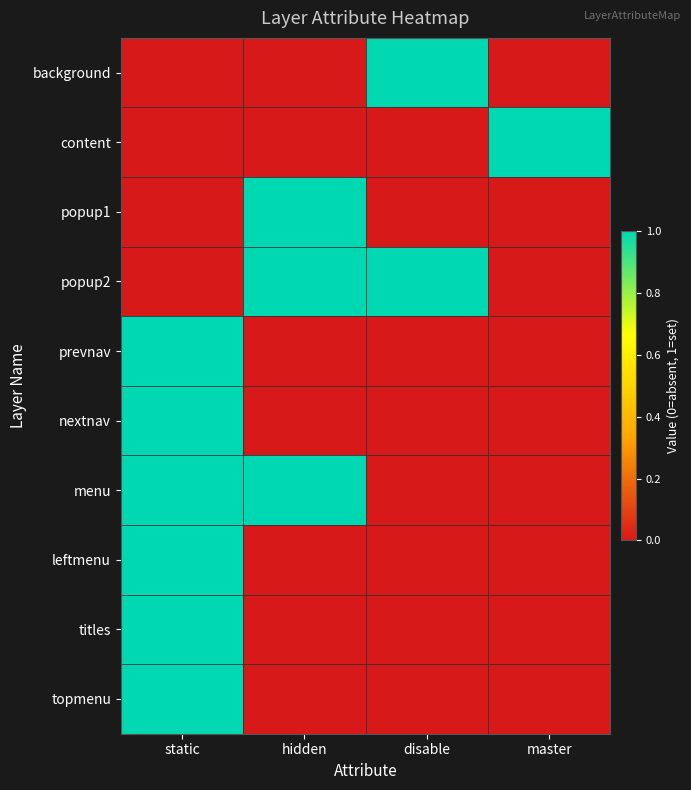

What is the total value across all series at hidden?

3